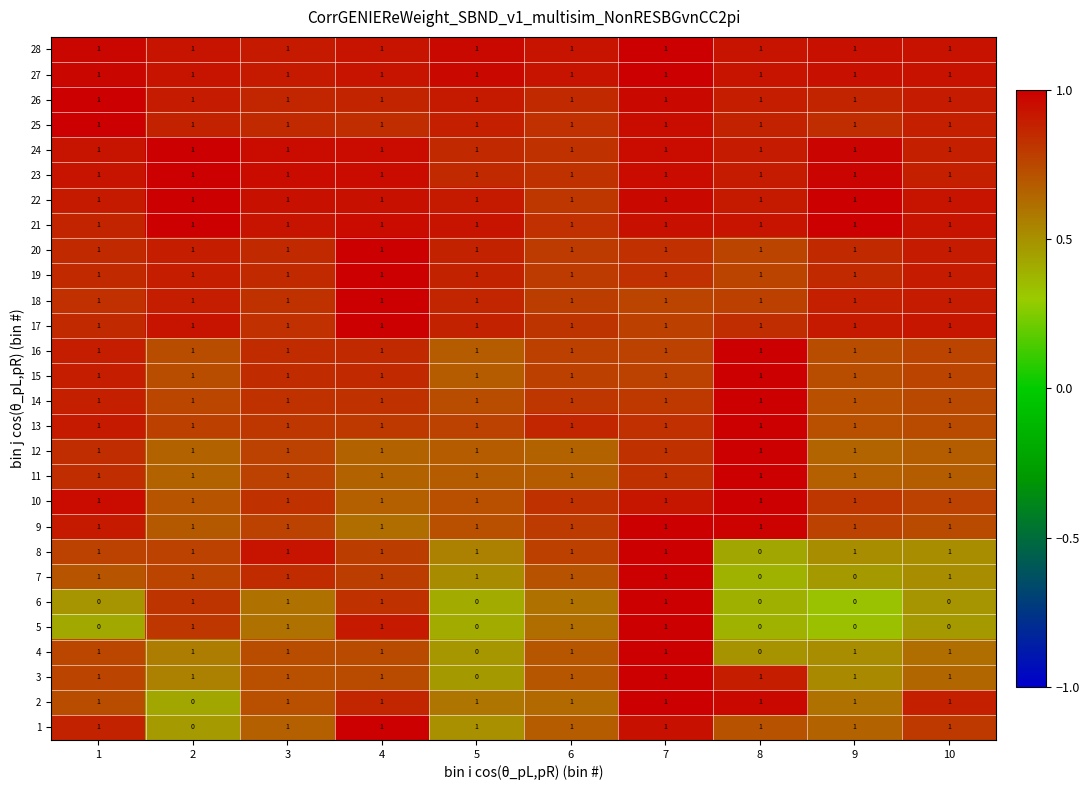

At how many categories does at least one series exceed 0?

10